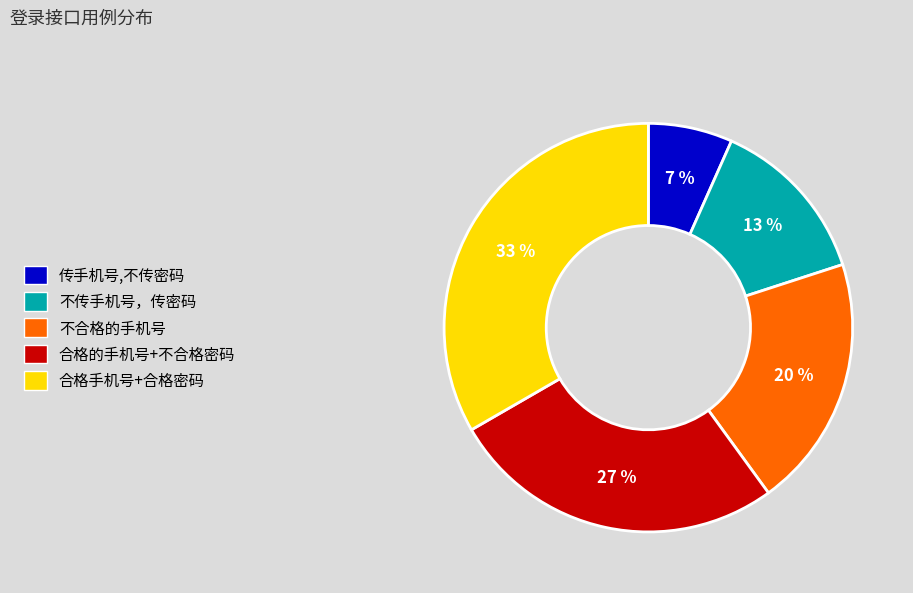

To the nearest percent, what portion does 合格的手机号+不合格密码 represent?

27%